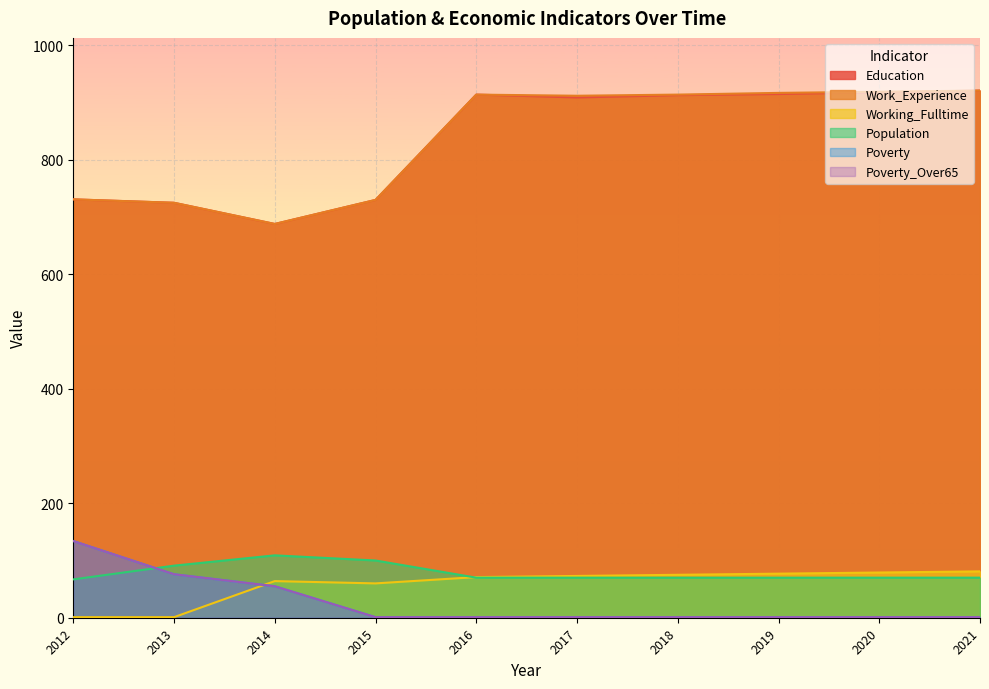

Which has a higher value, 2012 or 2014?

2012